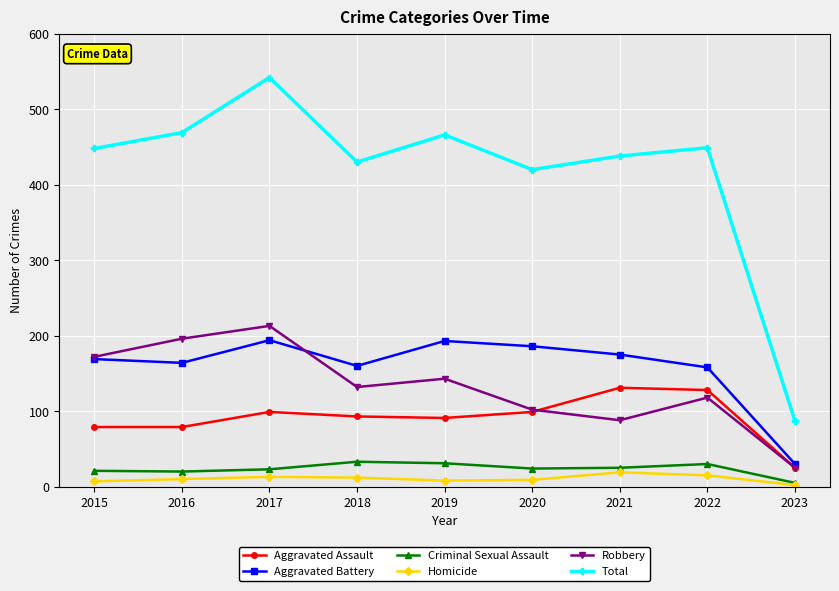

The Robbery series shows 99 at 2015. True or false?

False